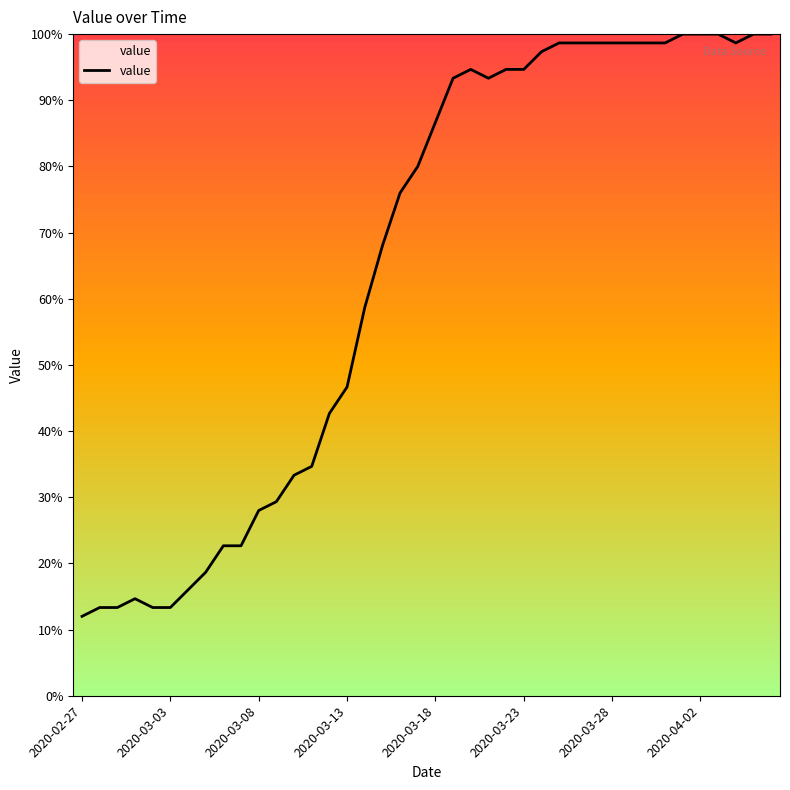

What is the greatest value displayed?

100.0